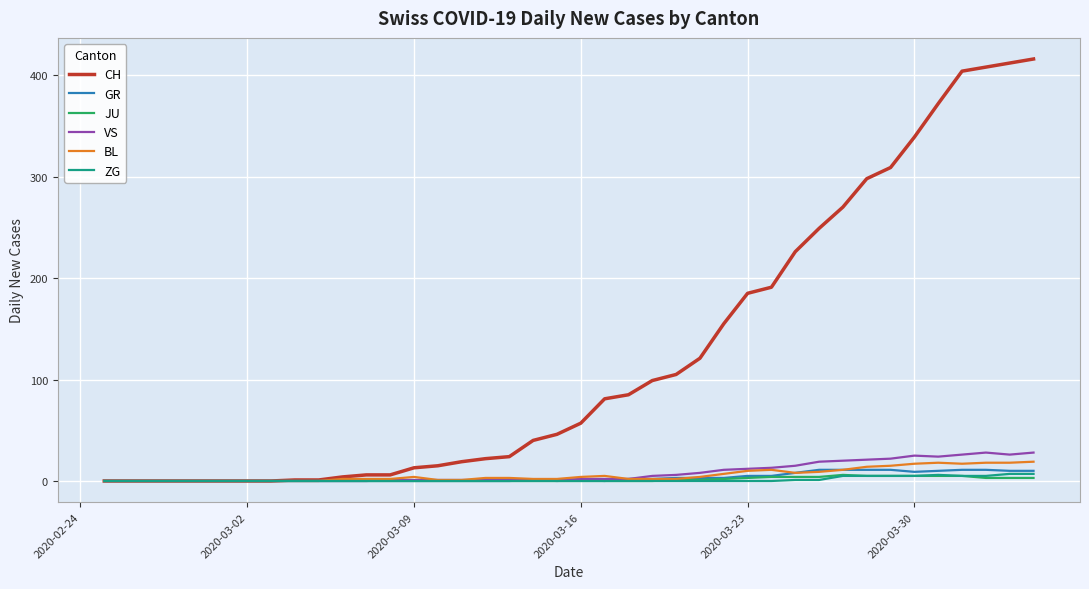

What is the difference between the maximum and minimum values in the GR series?

11